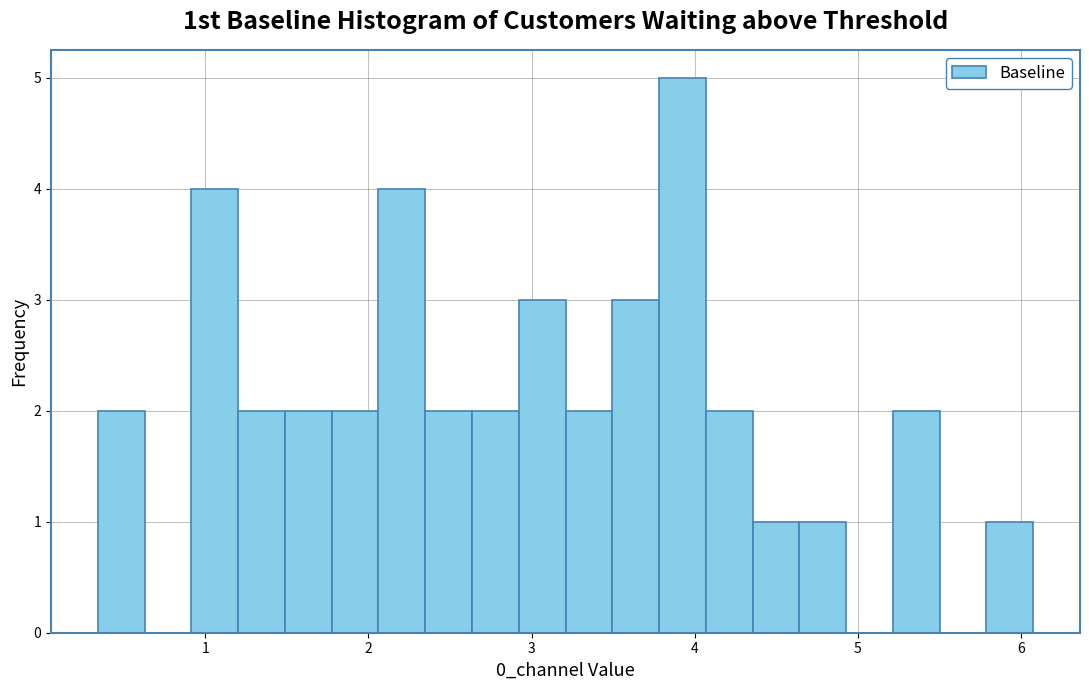

Around what value on the x-axis is the tallest bar? Give the approximate position of its centre, as read against the axis.

3.9